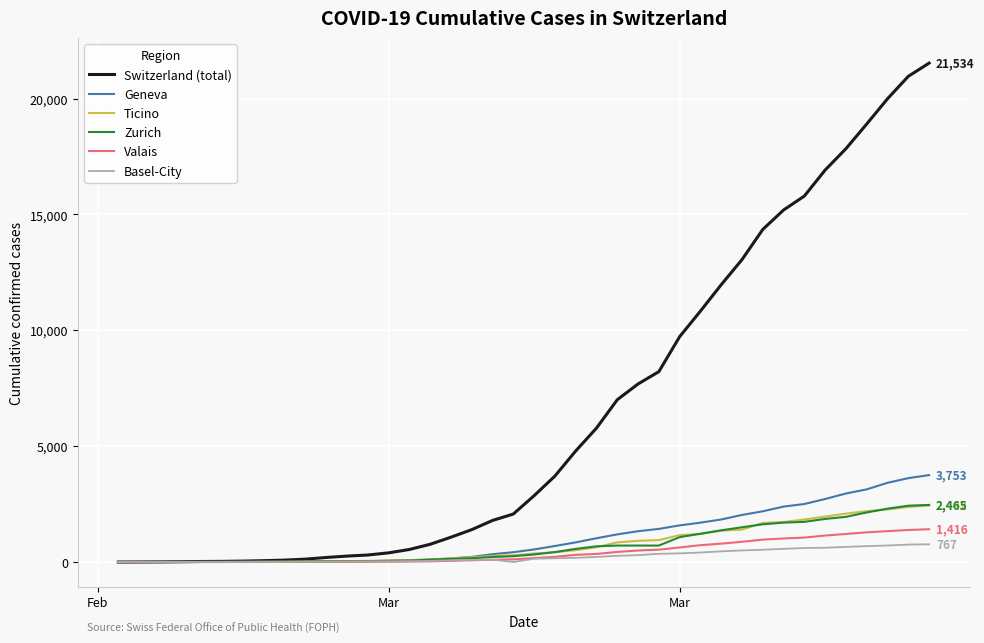

What is the highest value of the Switzerland (total) series?

21534